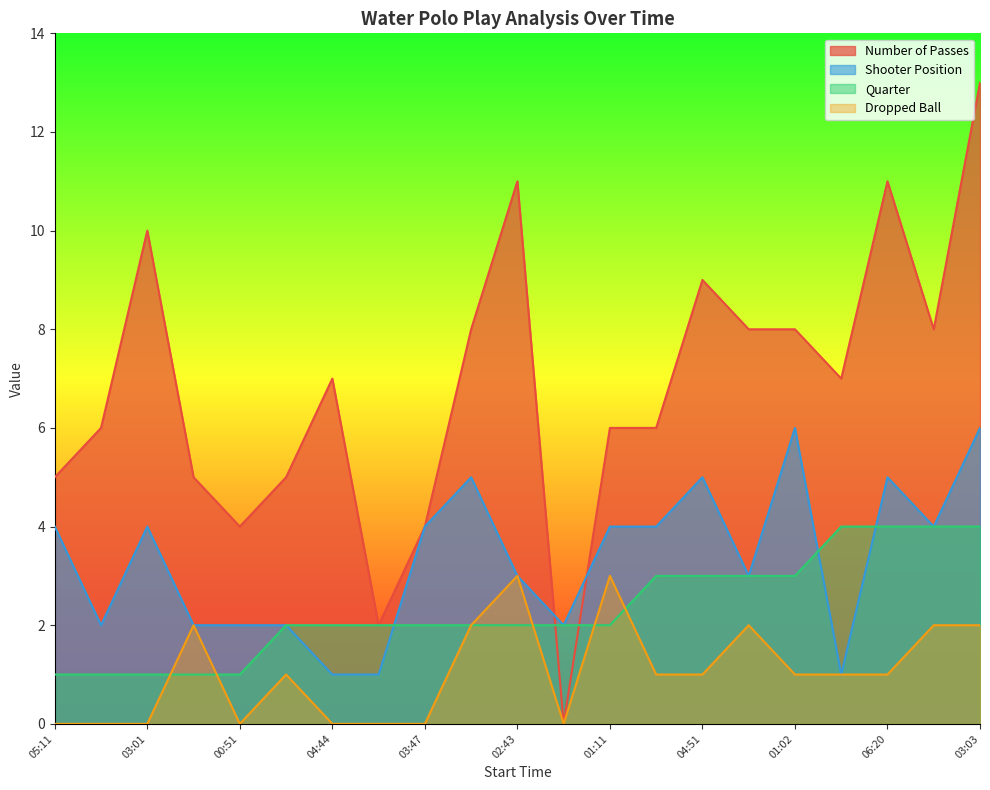

At which label is Number of Passes closest to 6?

04:25